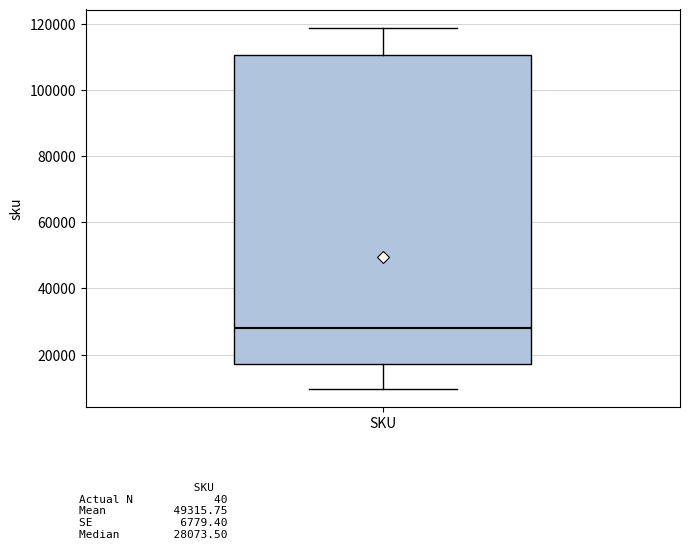

Read this box plot against the y-axis: the position of the median line, the range covered by the box, and the ends of both whiskers. The values are not printed on the chart, so give them approximately, as read against the axis.

median 28000, box 18000 to 110000, whiskers 10000 to 118000